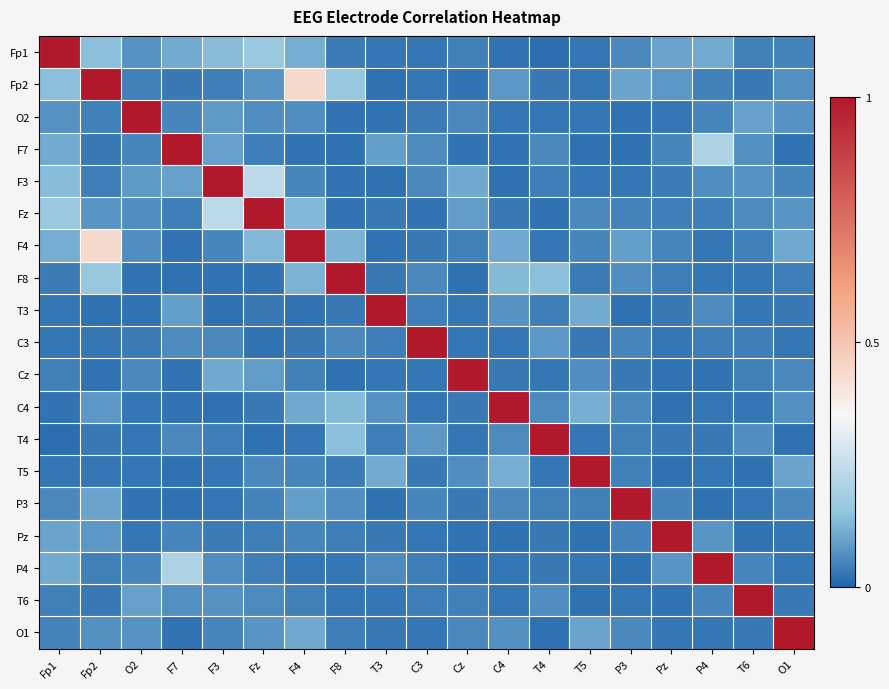

Reading left to right, extract all data points from this chart.

Fp1: Fp1=1.0	Fp2=0.1	O2=0.1	F7=0.1	F3=0.1	Fz=0.2	F4=0.1	F8=0.0	T3=0.0	C3=0.0	Cz=0.0	C4=0.0	T4=0.0	T5=0.0	P3=0.1	Pz=0.1	P4=0.1	T6=0.0	O1=0.0
Fp2: Fp1=0.1	Fp2=1.0	O2=0.0	F7=0.0	F3=0.0	Fz=0.1	F4=0.4	F8=0.2	T3=0.0	C3=0.0	Cz=0.0	C4=0.1	T4=0.0	T5=0.0	P3=0.1	Pz=0.1	P4=0.0	T6=0.0	O1=0.1
O2: Fp1=0.1	Fp2=0.0	O2=1.0	F7=0.1	F3=0.1	Fz=0.1	F4=0.1	F8=0.0	T3=0.0	C3=0.0	Cz=0.1	C4=0.0	T4=0.0	T5=0.0	P3=0.0	Pz=0.0	P4=0.1	T6=0.1	O1=0.1
F7: Fp1=0.1	Fp2=0.0	O2=0.1	F7=1.0	F3=0.1	Fz=0.0	F4=0.0	F8=0.0	T3=0.1	C3=0.1	Cz=0.0	C4=0.0	T4=0.1	T5=0.0	P3=0.0	Pz=0.1	P4=0.2	T6=0.1	O1=0.0
F3: Fp1=0.1	Fp2=0.0	O2=0.1	F7=0.1	F3=1.0	Fz=0.2	F4=0.1	F8=0.0	T3=0.0	C3=0.1	Cz=0.1	C4=0.0	T4=0.0	T5=0.0	P3=0.0	Pz=0.0	P4=0.1	T6=0.1	O1=0.1
Fz: Fp1=0.2	Fp2=0.1	O2=0.1	F7=0.0	F3=0.2	Fz=1.0	F4=0.1	F8=0.0	T3=0.0	C3=0.0	Cz=0.1	C4=0.0	T4=0.0	T5=0.1	P3=0.1	Pz=0.0	P4=0.0	T6=0.1	O1=0.1
F4: Fp1=0.1	Fp2=0.4	O2=0.1	F7=0.0	F3=0.1	Fz=0.1	F4=1.0	F8=0.1	T3=0.0	C3=0.0	Cz=0.0	C4=0.1	T4=0.0	T5=0.1	P3=0.1	Pz=0.1	P4=0.0	T6=0.0	O1=0.1
F8: Fp1=0.0	Fp2=0.2	O2=0.0	F7=0.0	F3=0.0	Fz=0.0	F4=0.1	F8=1.0	T3=0.0	C3=0.1	Cz=0.0	C4=0.1	T4=0.1	T5=0.0	P3=0.1	Pz=0.0	P4=0.0	T6=0.0	O1=0.0
T3: Fp1=0.0	Fp2=0.0	O2=0.0	F7=0.1	F3=0.0	Fz=0.0	F4=0.0	F8=0.0	T3=1.0	C3=0.0	Cz=0.0	C4=0.1	T4=0.0	T5=0.1	P3=0.0	Pz=0.0	P4=0.1	T6=0.0	O1=0.0
C3: Fp1=0.0	Fp2=0.0	O2=0.0	F7=0.1	F3=0.1	Fz=0.0	F4=0.0	F8=0.1	T3=0.0	C3=1.0	Cz=0.0	C4=0.0	T4=0.1	T5=0.0	P3=0.1	Pz=0.0	P4=0.0	T6=0.0	O1=0.0
Cz: Fp1=0.0	Fp2=0.0	O2=0.1	F7=0.0	F3=0.1	Fz=0.1	F4=0.0	F8=0.0	T3=0.0	C3=0.0	Cz=1.0	C4=0.0	T4=0.0	T5=0.1	P3=0.0	Pz=0.0	P4=0.0	T6=0.0	O1=0.1
C4: Fp1=0.0	Fp2=0.1	O2=0.0	F7=0.0	F3=0.0	Fz=0.0	F4=0.1	F8=0.1	T3=0.1	C3=0.0	Cz=0.0	C4=1.0	T4=0.1	T5=0.1	P3=0.1	Pz=0.0	P4=0.0	T6=0.0	O1=0.1
T4: Fp1=0.0	Fp2=0.0	O2=0.0	F7=0.1	F3=0.0	Fz=0.0	F4=0.0	F8=0.1	T3=0.0	C3=0.1	Cz=0.0	C4=0.1	T4=1.0	T5=0.0	P3=0.0	Pz=0.0	P4=0.0	T6=0.1	O1=0.0
T5: Fp1=0.0	Fp2=0.0	O2=0.0	F7=0.0	F3=0.0	Fz=0.1	F4=0.1	F8=0.0	T3=0.1	C3=0.0	Cz=0.1	C4=0.1	T4=0.0	T5=1.0	P3=0.0	Pz=0.0	P4=0.0	T6=0.0	O1=0.1
P3: Fp1=0.1	Fp2=0.1	O2=0.0	F7=0.0	F3=0.0	Fz=0.1	F4=0.1	F8=0.1	T3=0.0	C3=0.1	Cz=0.0	C4=0.1	T4=0.0	T5=0.0	P3=1.0	Pz=0.1	P4=0.0	T6=0.0	O1=0.1
Pz: Fp1=0.1	Fp2=0.1	O2=0.0	F7=0.1	F3=0.0	Fz=0.0	F4=0.1	F8=0.0	T3=0.0	C3=0.0	Cz=0.0	C4=0.0	T4=0.0	T5=0.0	P3=0.1	Pz=1.0	P4=0.1	T6=0.0	O1=0.0
P4: Fp1=0.1	Fp2=0.0	O2=0.1	F7=0.2	F3=0.1	Fz=0.0	F4=0.0	F8=0.0	T3=0.1	C3=0.0	Cz=0.0	C4=0.0	T4=0.0	T5=0.0	P3=0.0	Pz=0.1	P4=1.0	T6=0.1	O1=0.0
T6: Fp1=0.0	Fp2=0.0	O2=0.1	F7=0.1	F3=0.1	Fz=0.1	F4=0.0	F8=0.0	T3=0.0	C3=0.0	Cz=0.0	C4=0.0	T4=0.1	T5=0.0	P3=0.0	Pz=0.0	P4=0.1	T6=1.0	O1=0.0
O1: Fp1=0.0	Fp2=0.1	O2=0.1	F7=0.0	F3=0.1	Fz=0.1	F4=0.1	F8=0.0	T3=0.0	C3=0.0	Cz=0.1	C4=0.1	T4=0.0	T5=0.1	P3=0.1	Pz=0.0	P4=0.0	T6=0.0	O1=1.0